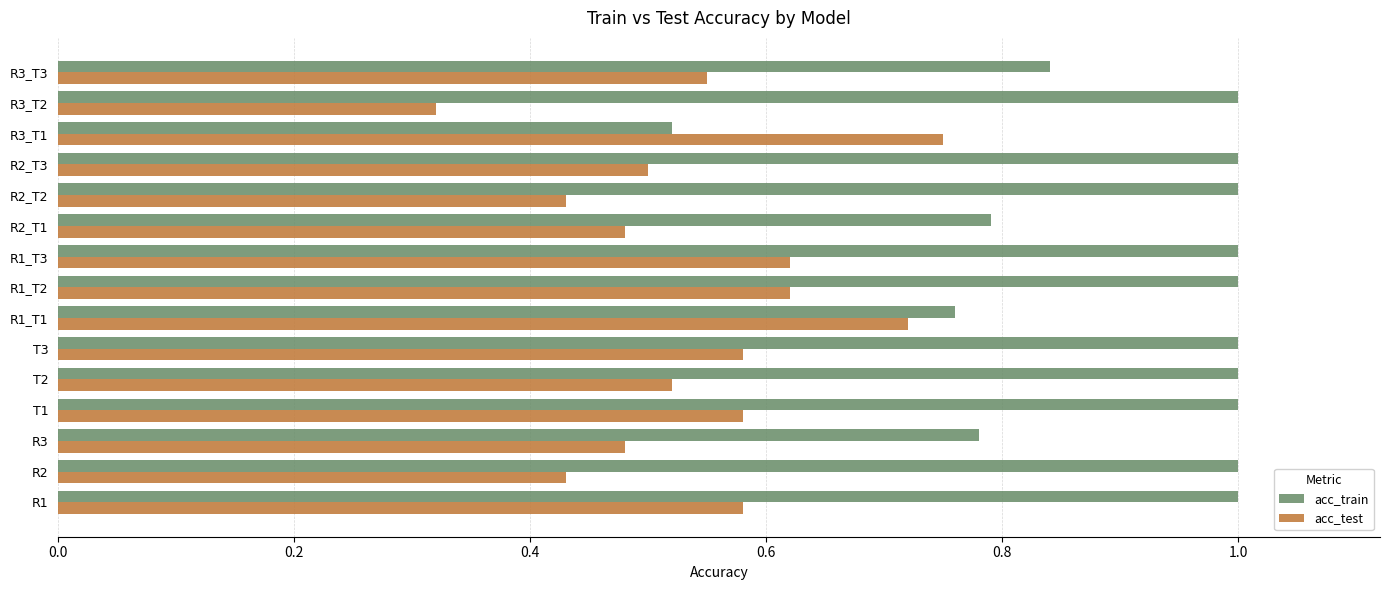

Is it true that acc_train equals 0.3 at R1_T2?

False